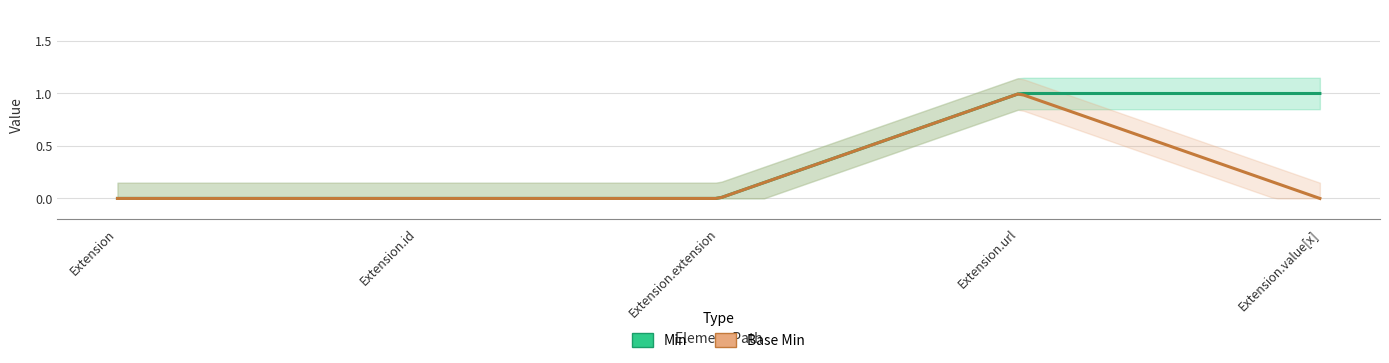

Rank the series by their average value, from highest to lowest.

Min, Base Min